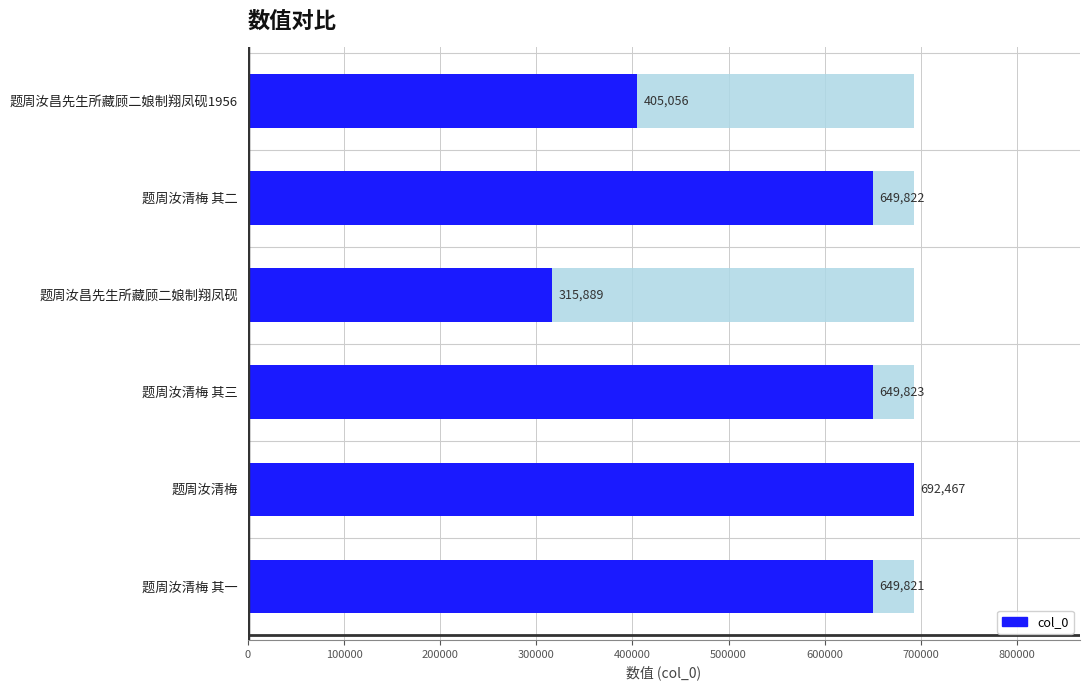

How many data points are less than 649822?

3